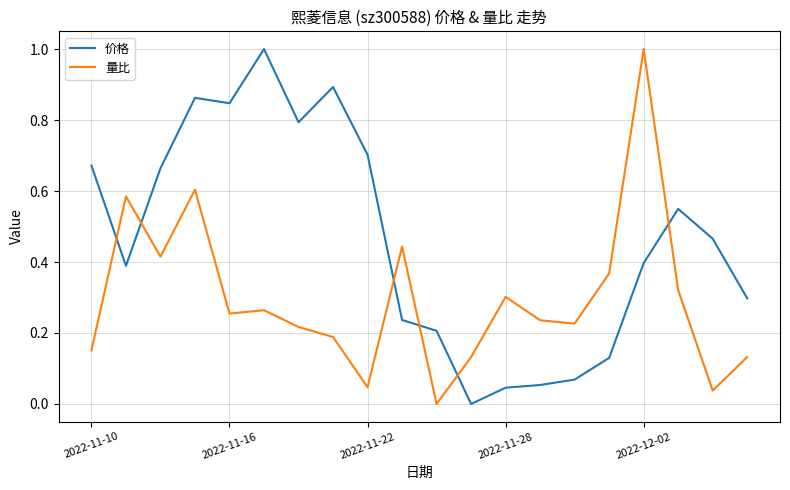

Rank the series by their average value, from highest to lowest.

价格, 量比